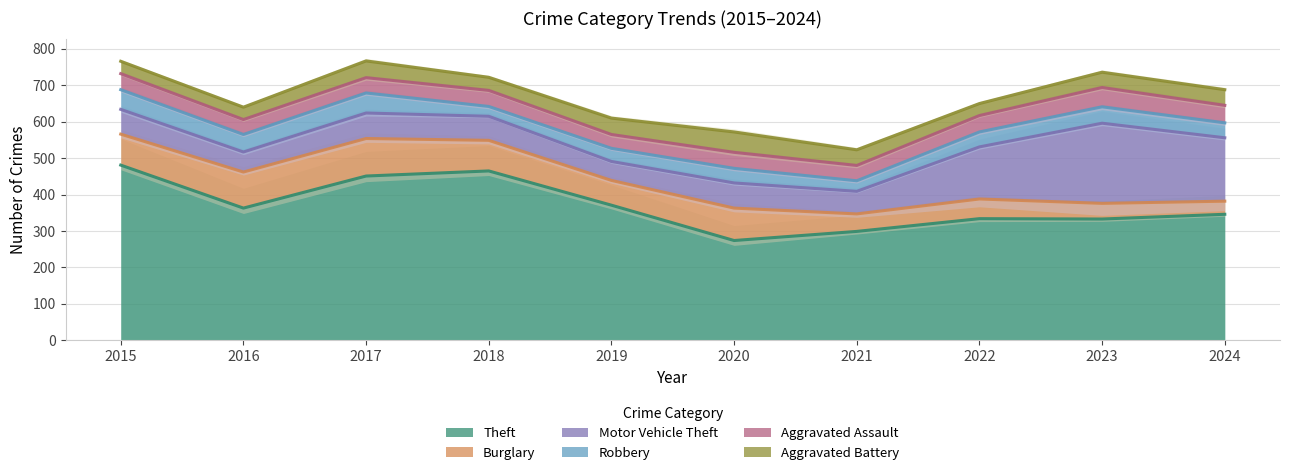

What is the maximum value shown in the chart?

481